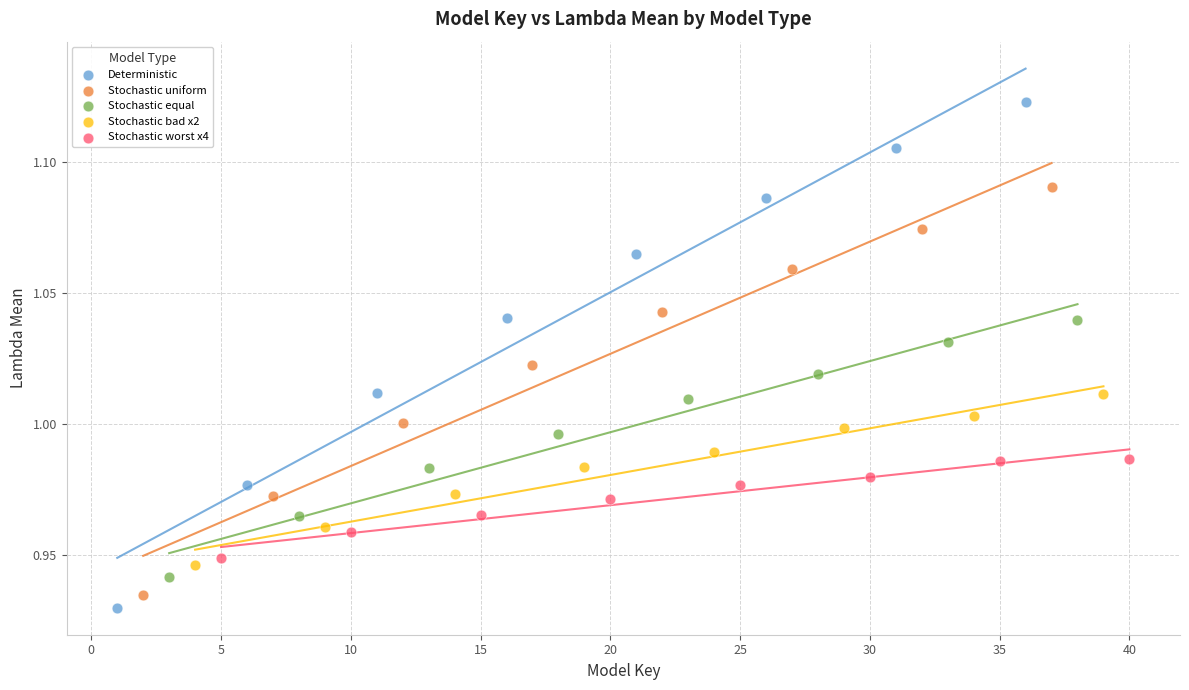

What are all the series names shown in the legend?

Deterministic, Stochastic uniform, Stochastic equal, Stochastic bad x2, Stochastic worst x4